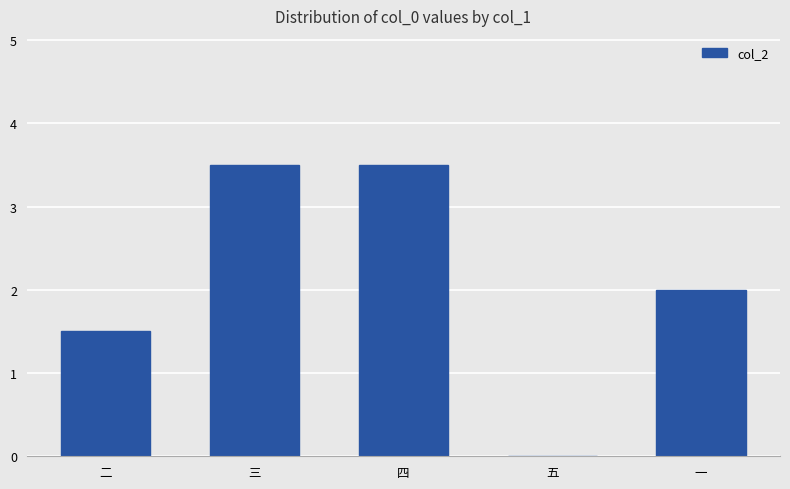

What value does the data have at 一?

2.0